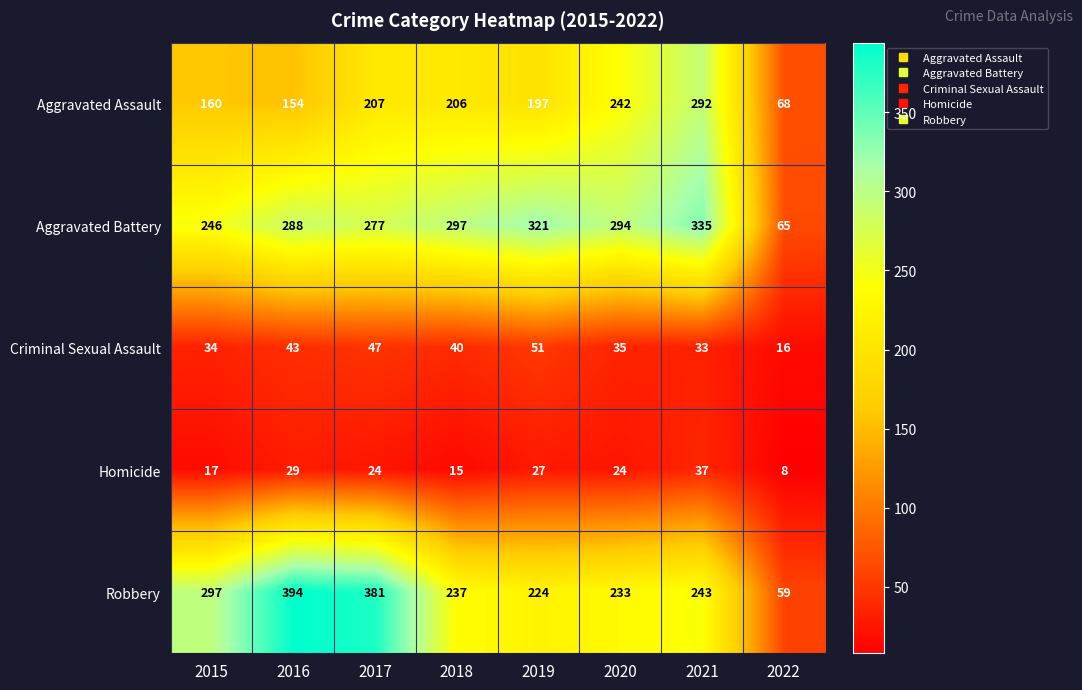

Which series has the widest spread of values?

Robbery